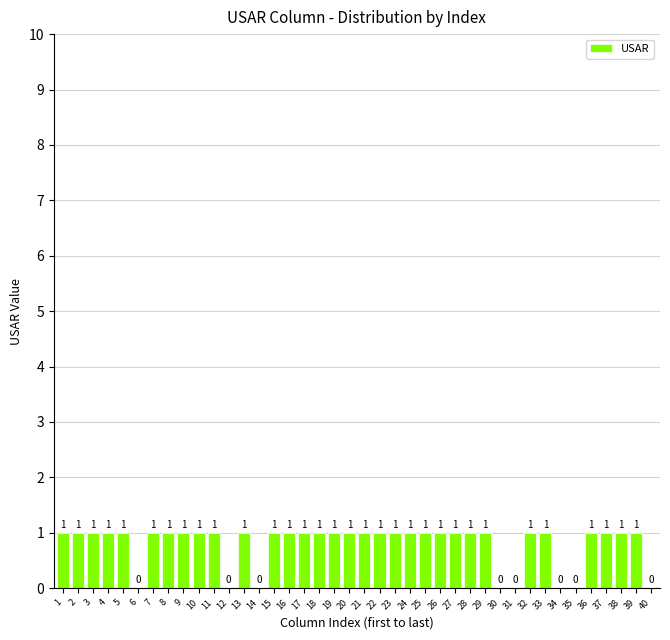

Reading left to right, transcribe all the data shown in this chart.

1=1	2=1	3=1	4=1	5=1	6=0	7=1	8=1	9=1	10=1	11=1	12=0	13=1	14=0	15=1	16=1	17=1	18=1	19=1	20=1	21=1	22=1	23=1	24=1	25=1	26=1	27=1	28=1	29=1	30=0	31=0	32=1	33=1	34=0	35=0	36=1	37=1	38=1	39=1	40=0